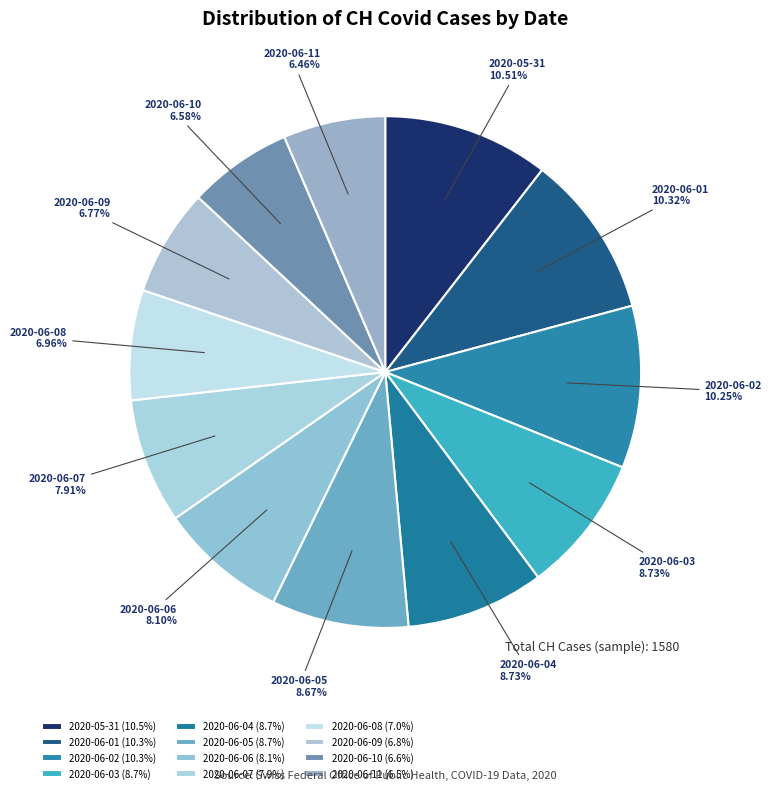

What is the ratio of the value at 2020-06-07 to the value at 2020-06-10?

1.2